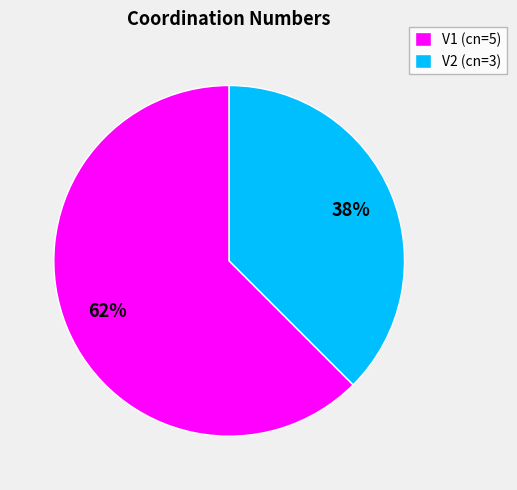

To the nearest percent, what is the average slice percentage?

50%